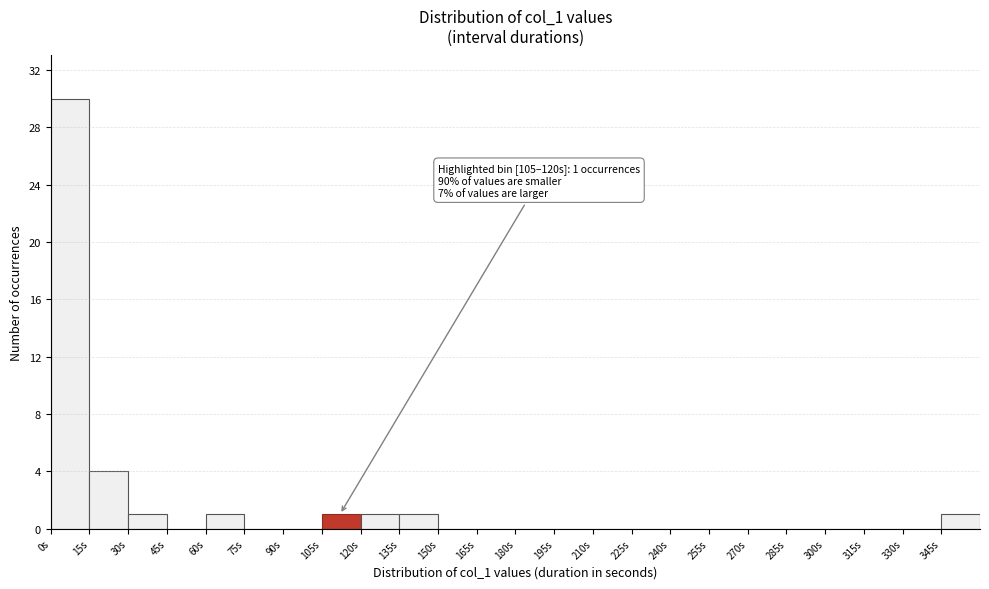

Which range on the x-axis has the tallest bar?

0 to 15